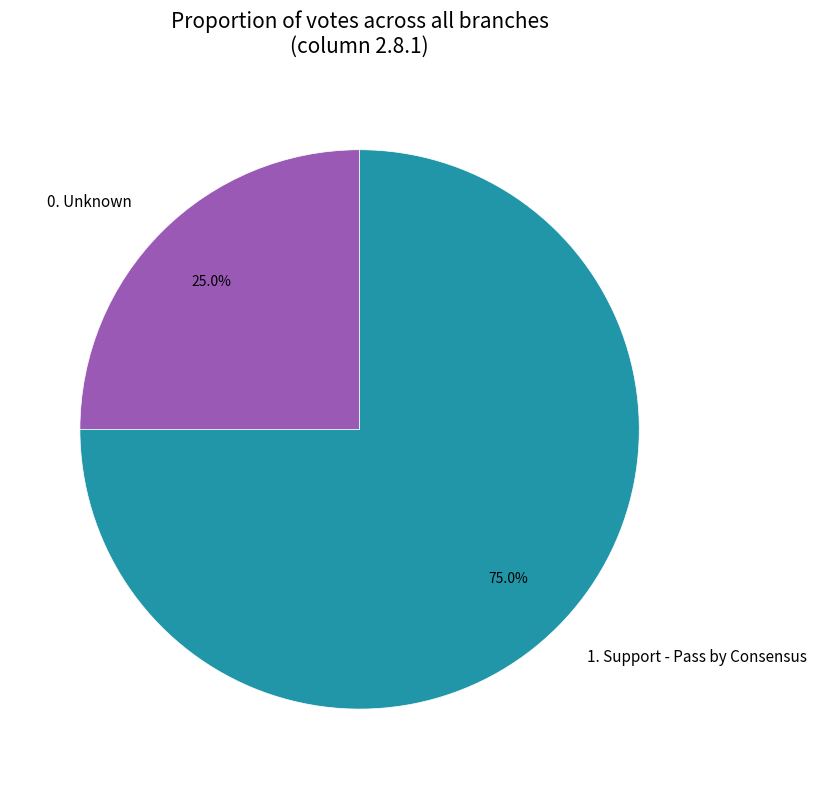

To the nearest percent, what portion does 0. Unknown represent?

25%